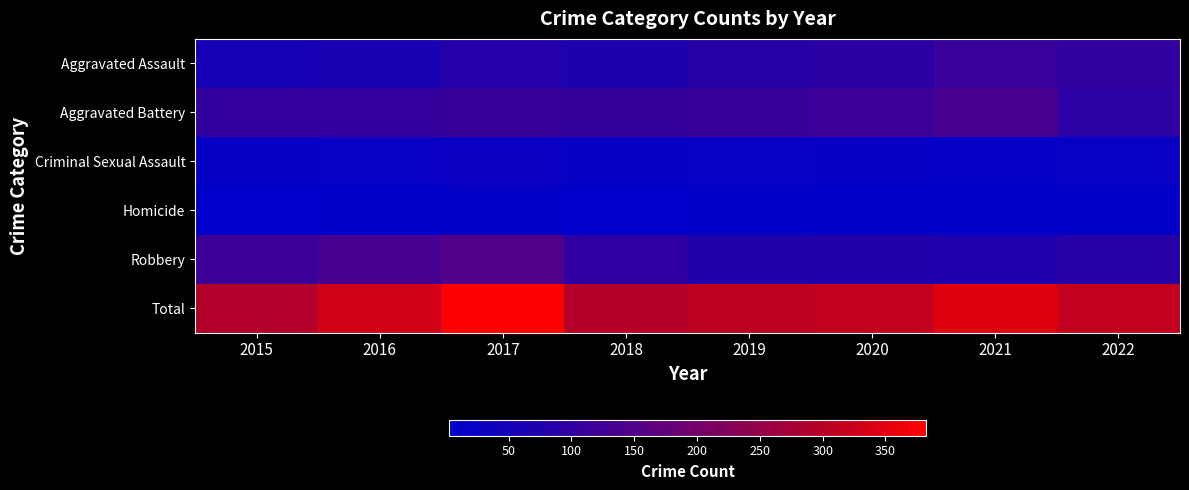

What is the total value across all series at 2021?

698